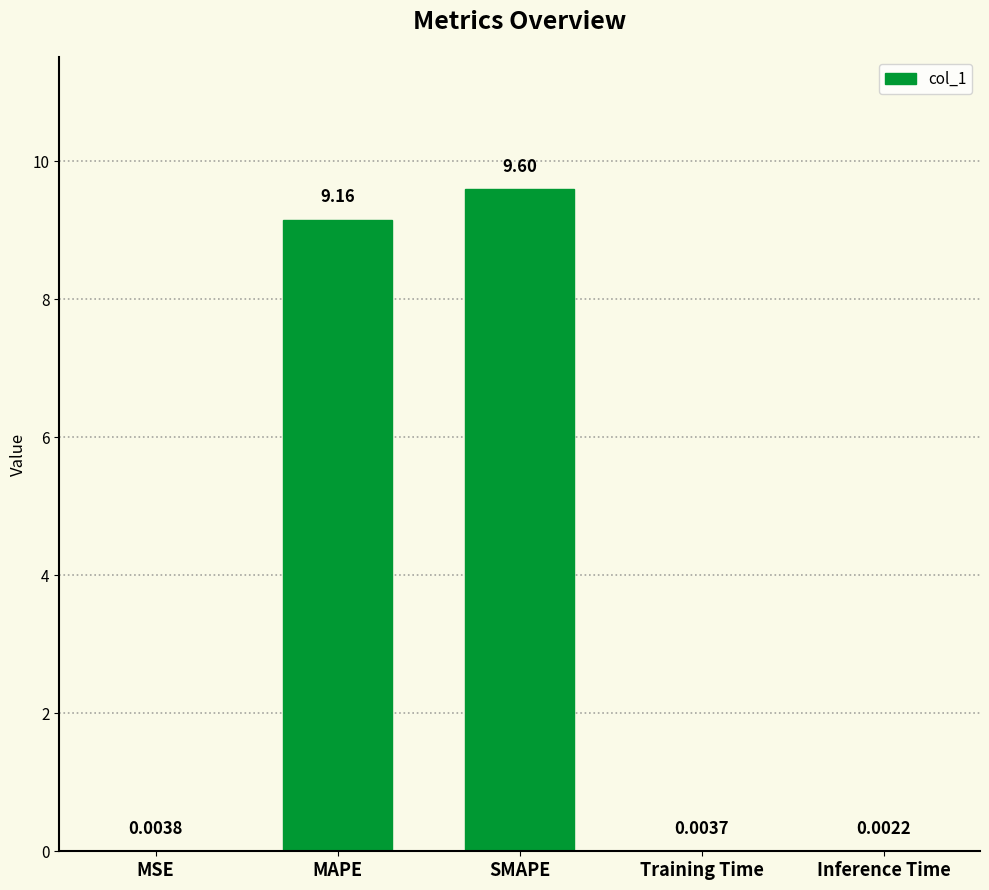

What is the sum of all values?

18.8